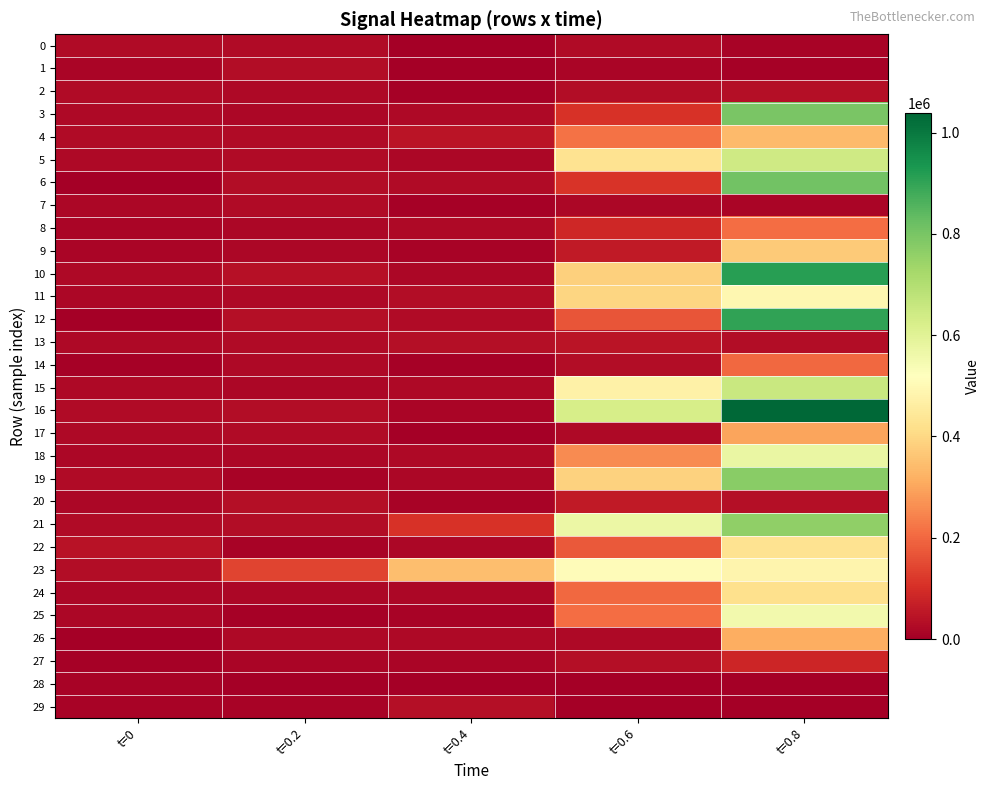

Which series has the widest spread of values?

16